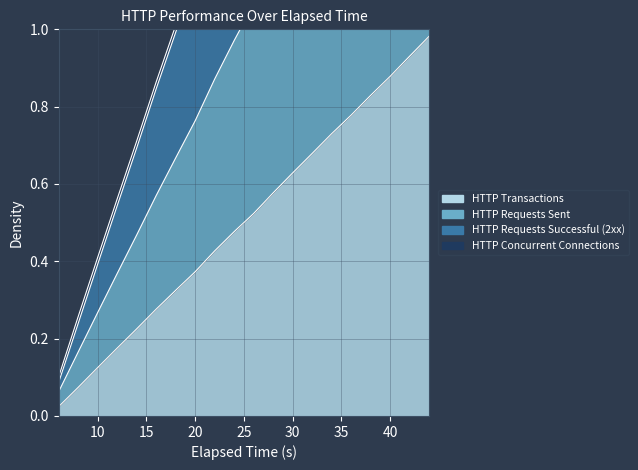

At which category is the sum across all series the highest?

44